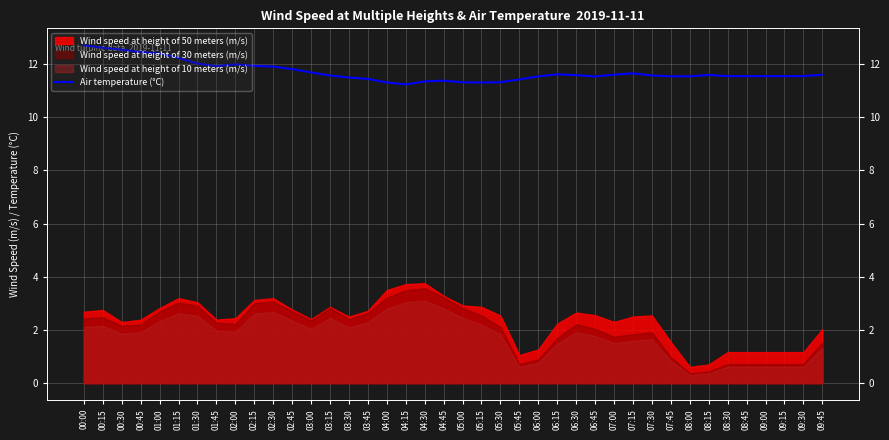

How many lines are shown in the chart?

1